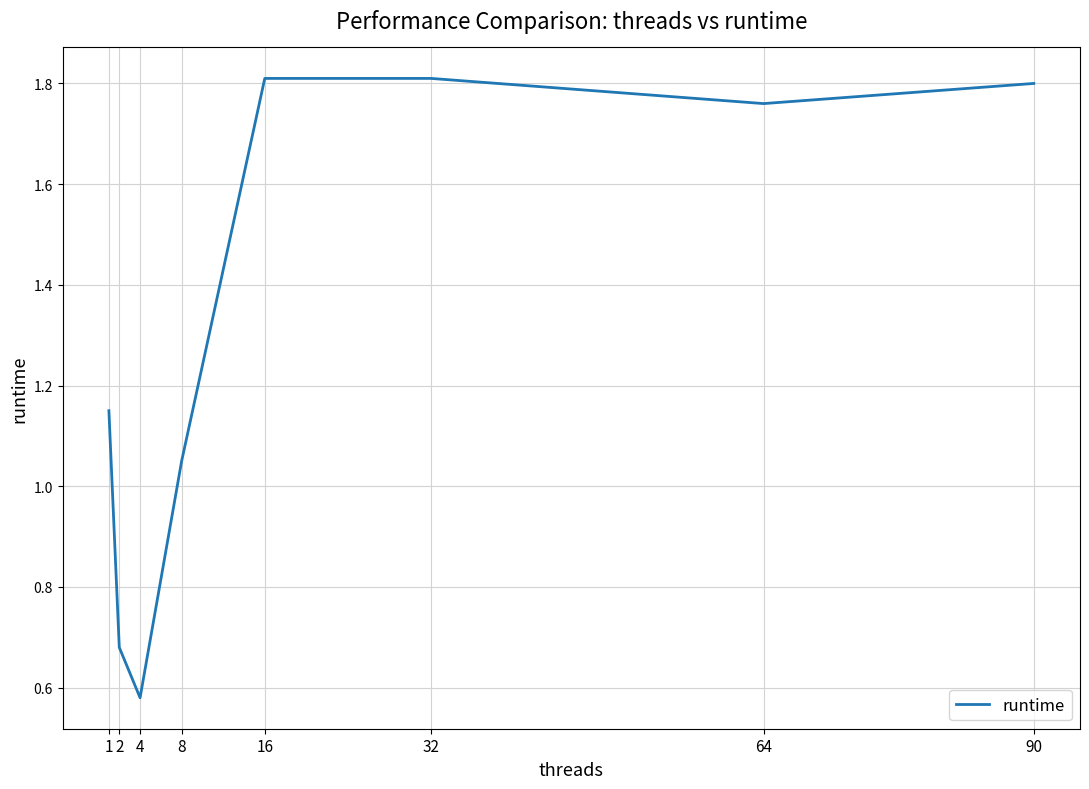

What is the sum of all values?

10.6